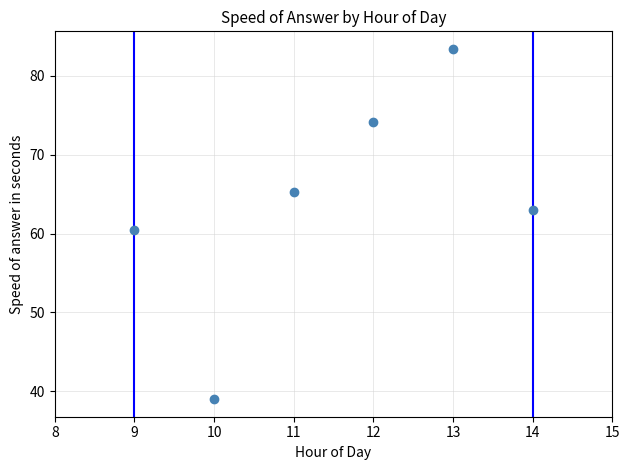

What Y value in the scatter plot is closest to 61?

60.5